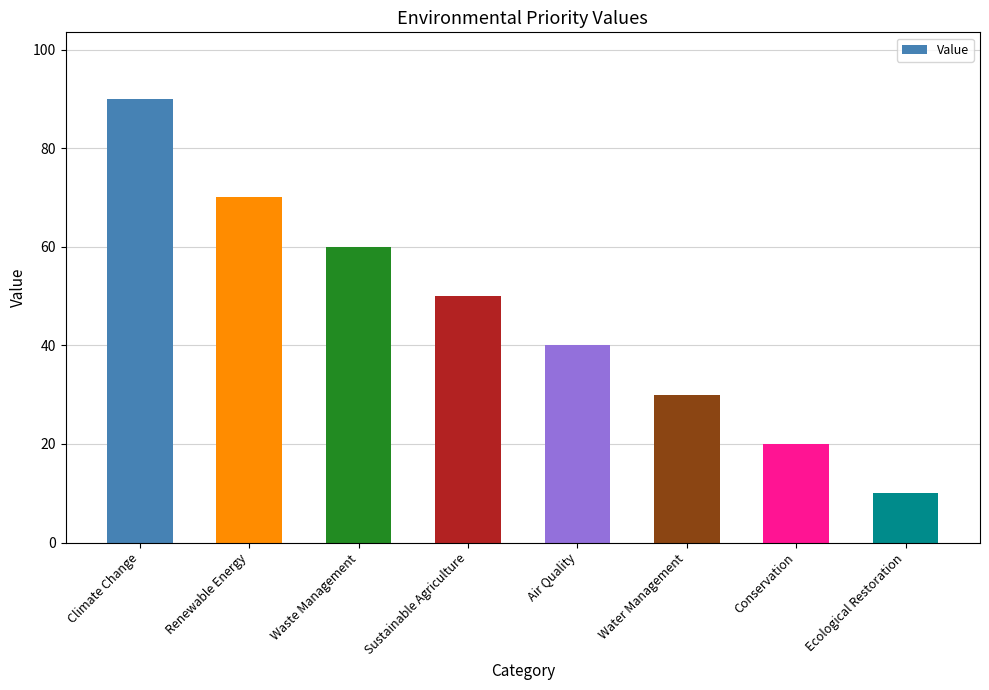

List the labels in order of value, largest first.

Climate Change, Renewable Energy, Waste Management, Sustainable Agriculture, Air Quality, Water Management, Conservation, Ecological Restoration